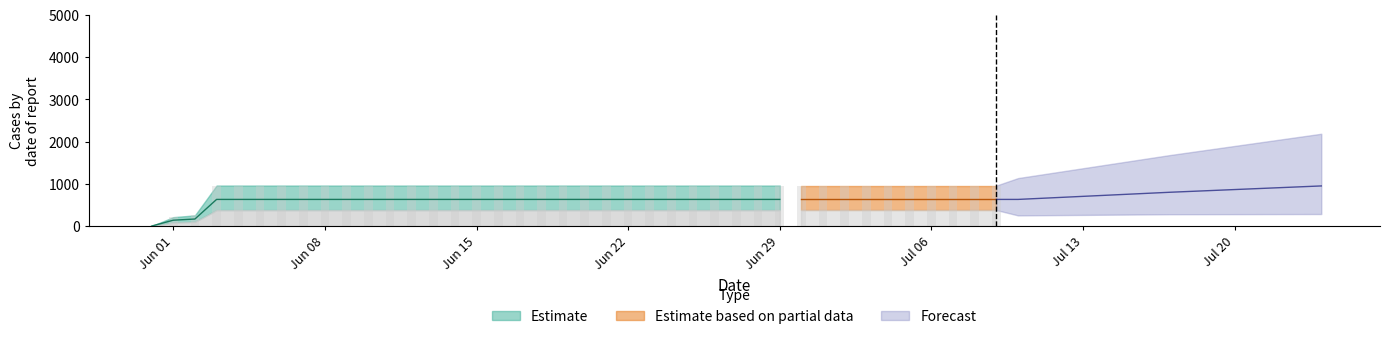

What is the change in value from 2020-06-02 to 2020-06-18?

+464